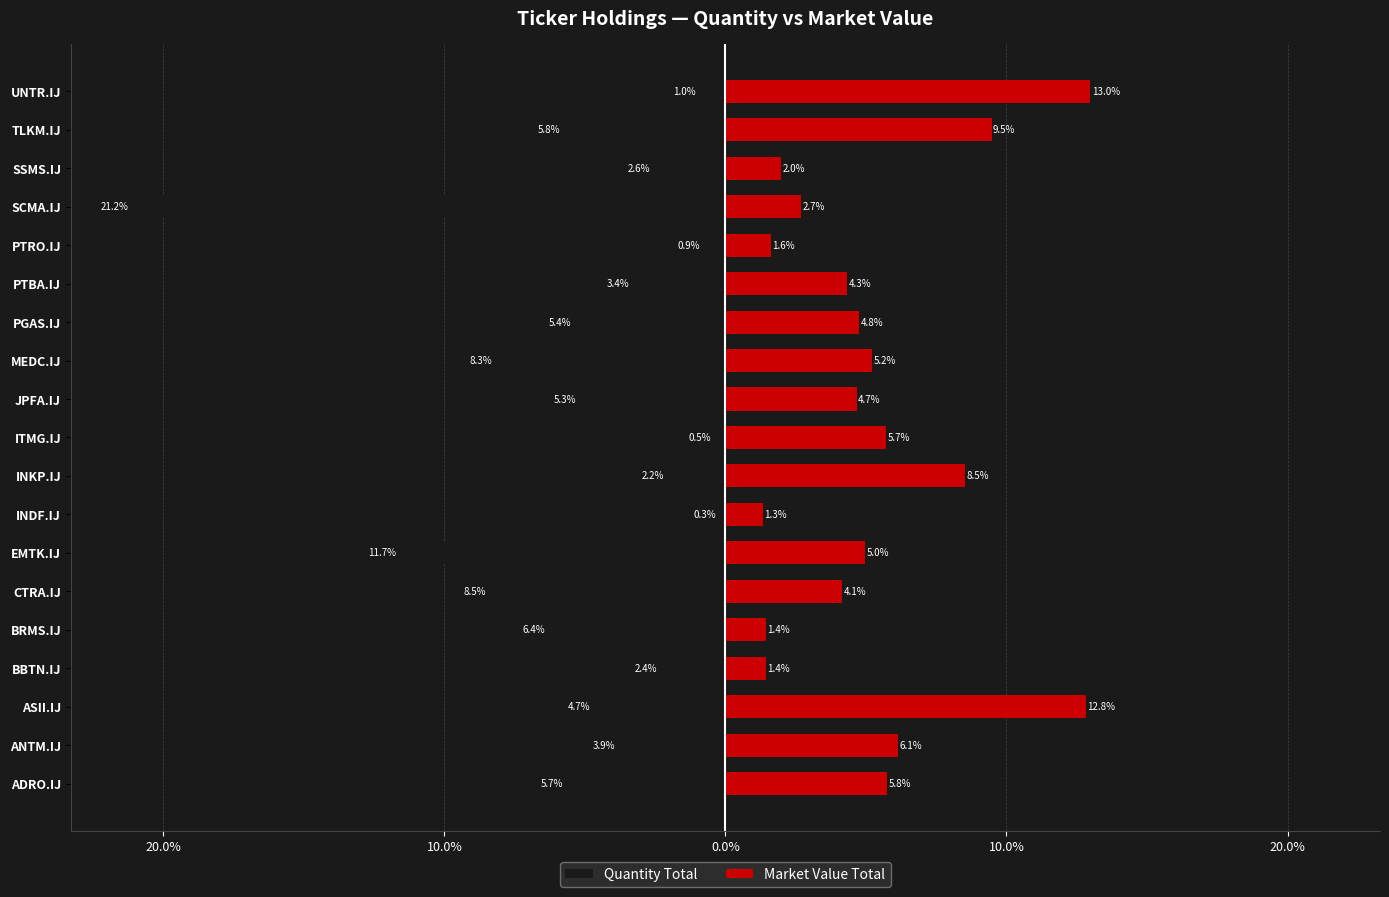

What is the difference between the second highest and second lowest values in the Market Value Total series?

11.4